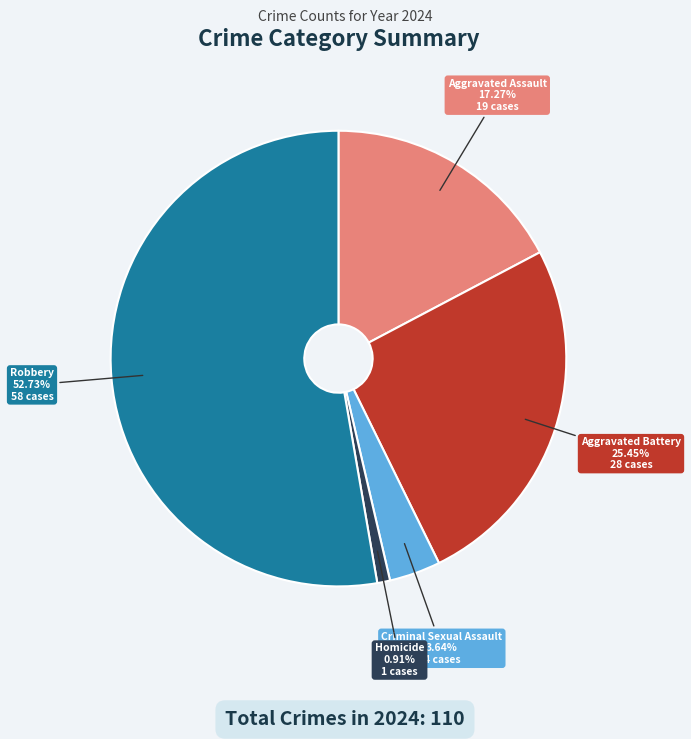

Is it true that Robbery is 64% of the pie?

False